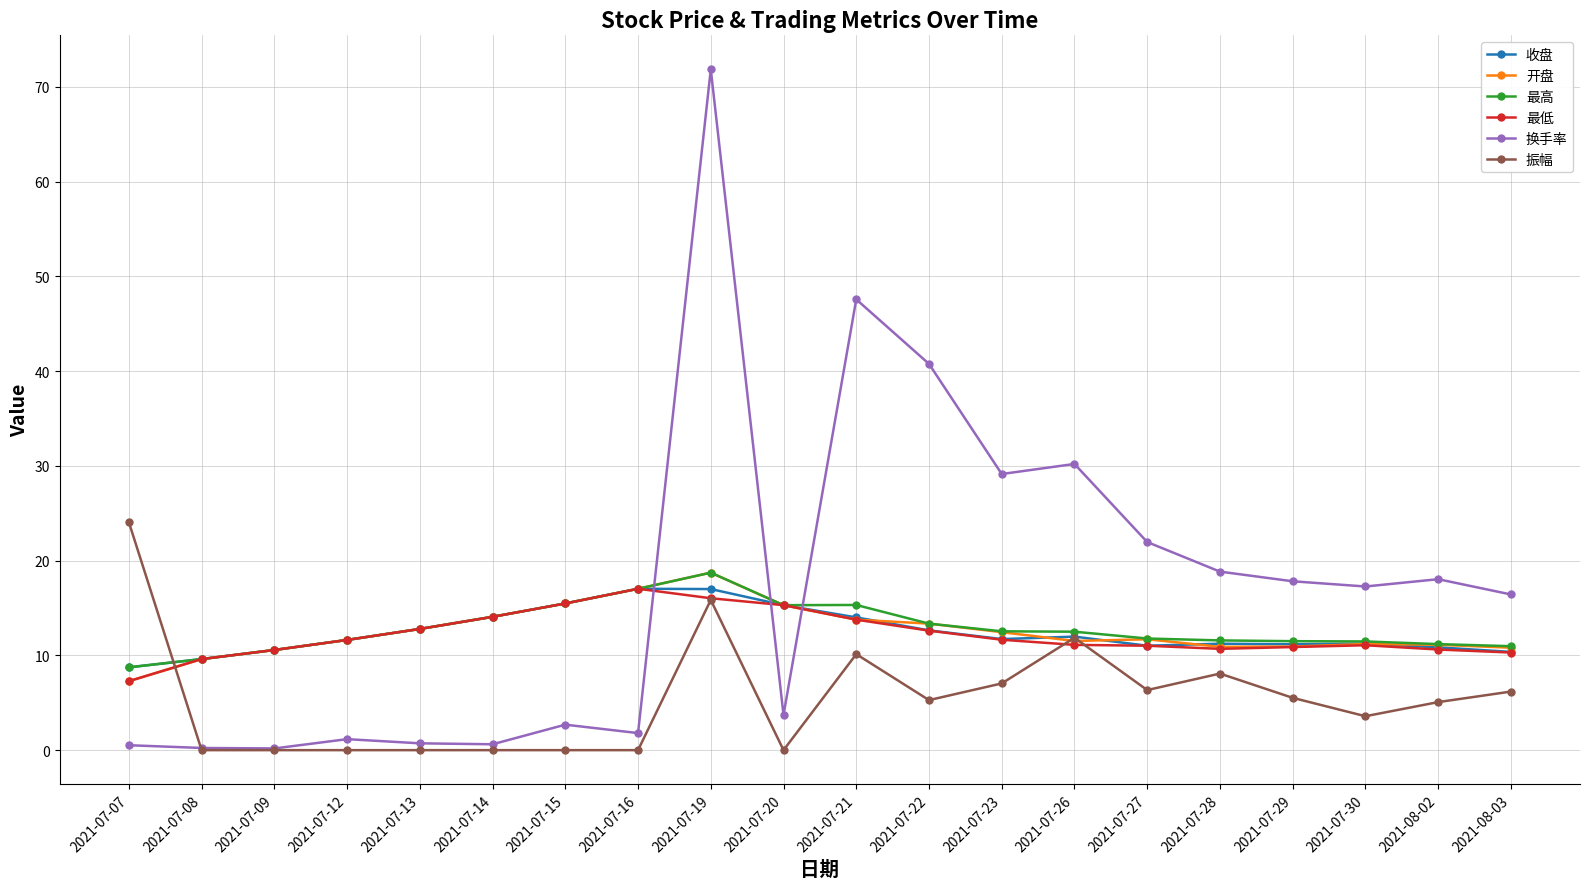

What is the spread (max minus min) of values at 2021-07-16?

17.0